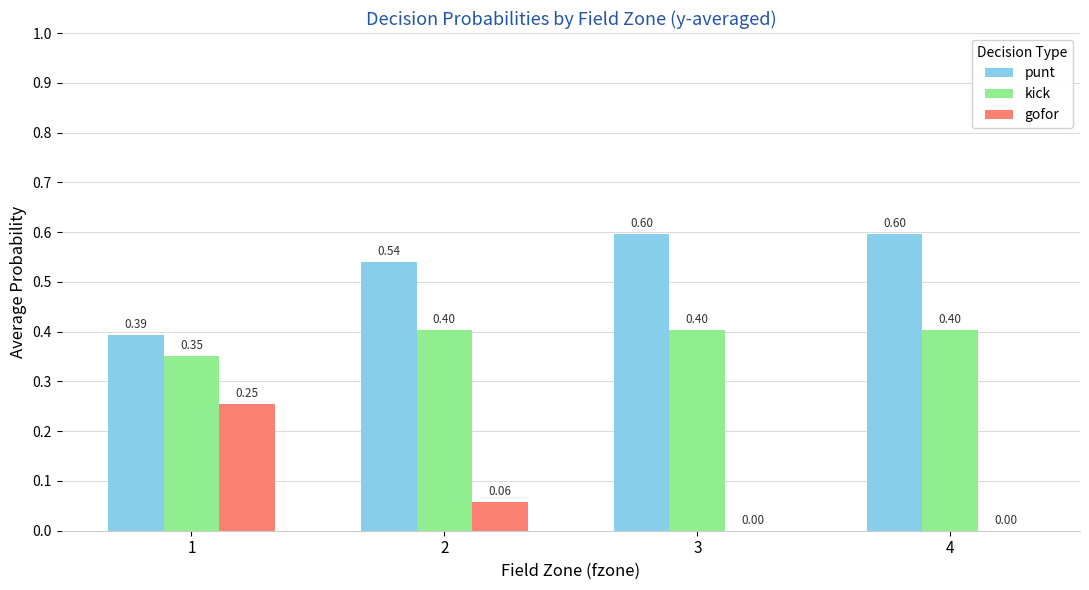

Is the value of gofor at 1 greater than the value of kick at 1?

No